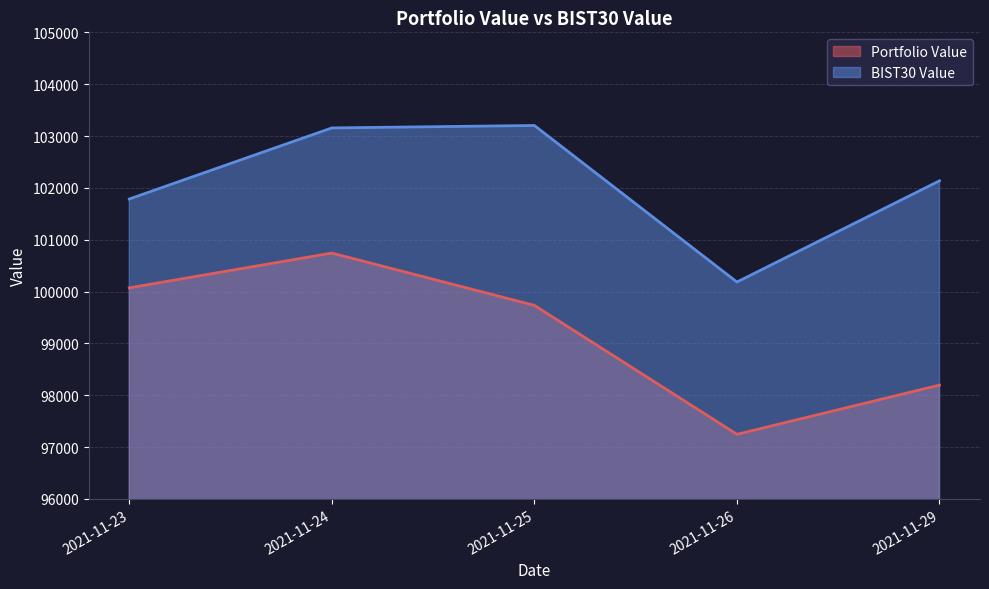

What is the value of the Portfolio Value point at the 4th from the left?

97245.0